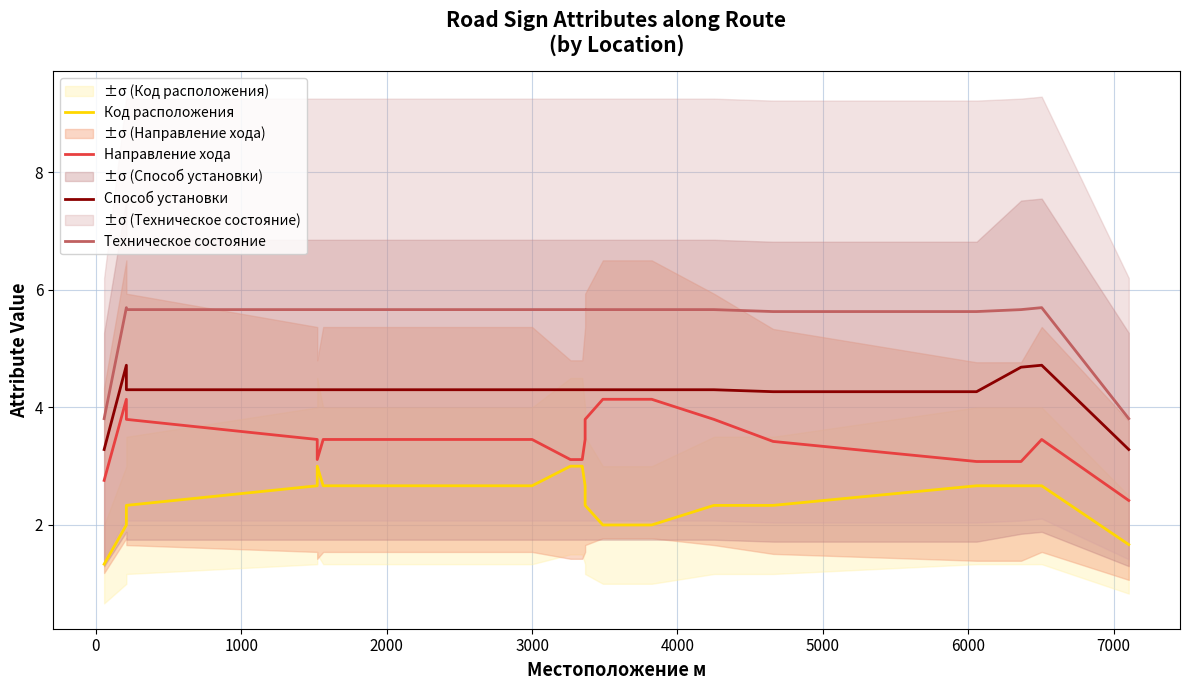

What is the total value across all series at 1000?

16.1